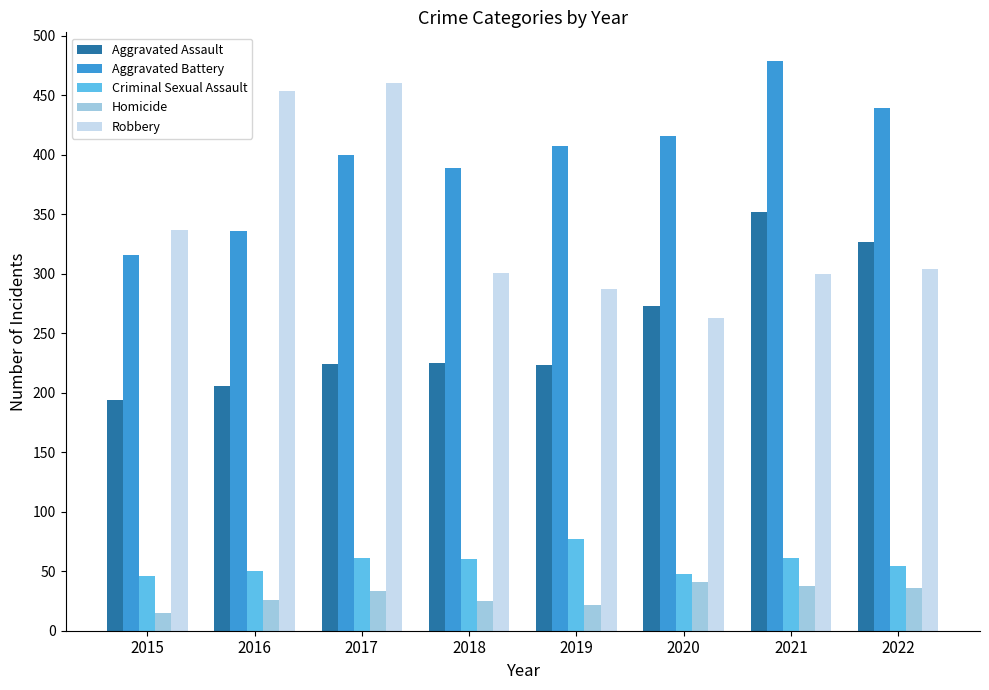

Which series changed the most between 2017 and 2019?

Robbery